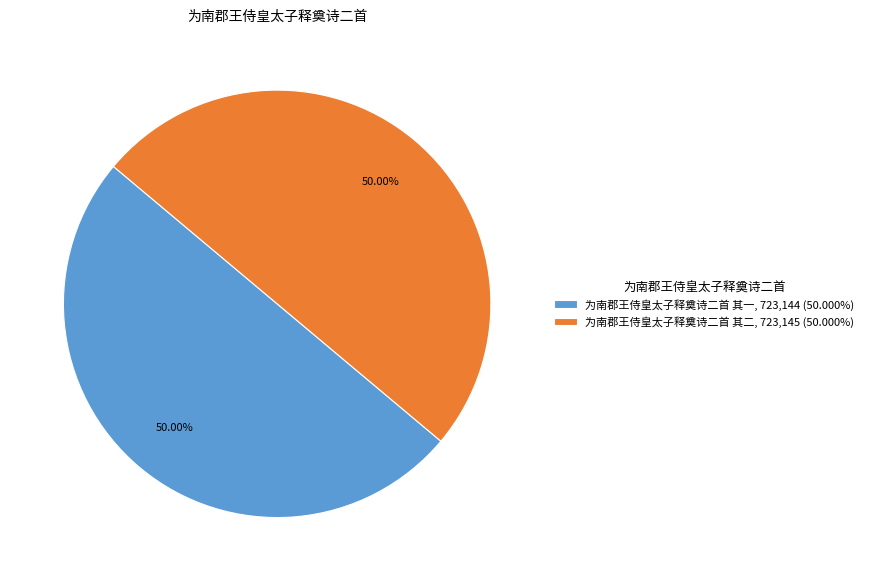

What is the ratio of the value at 为南郡王侍皇太子释奠诗二首 其一 to the value at 为南郡王侍皇太子释奠诗二首 其二?

1.0